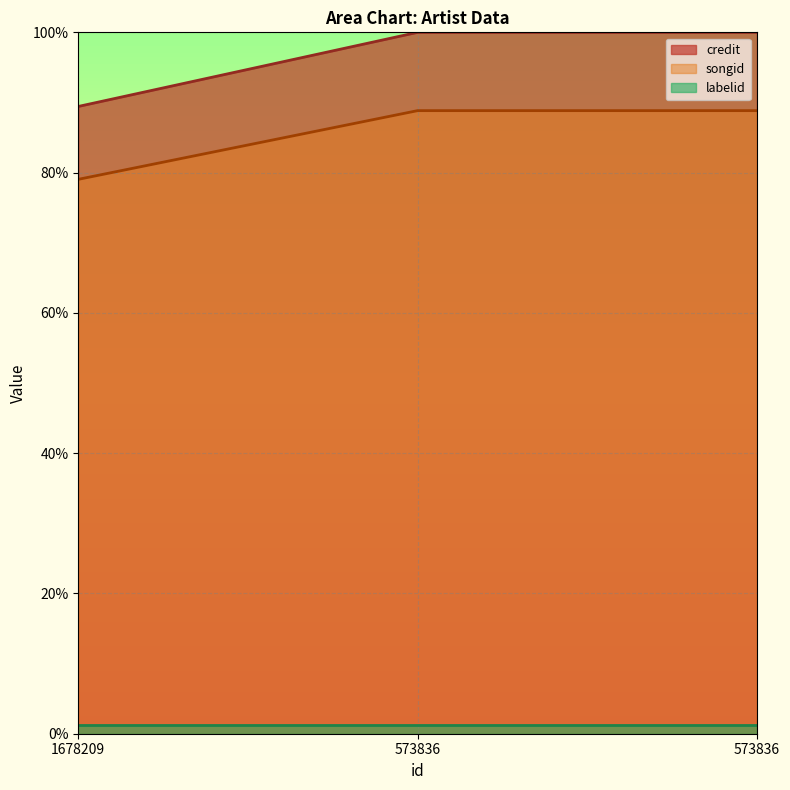

At which label is credit closest to 94?

1678209